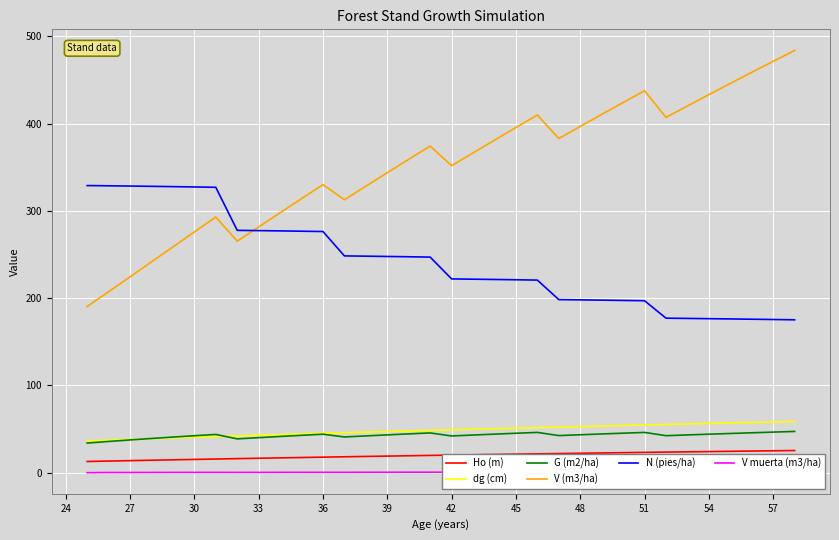

True or false: Ho (m) and V (m3/ha) intersect in this chart.

False